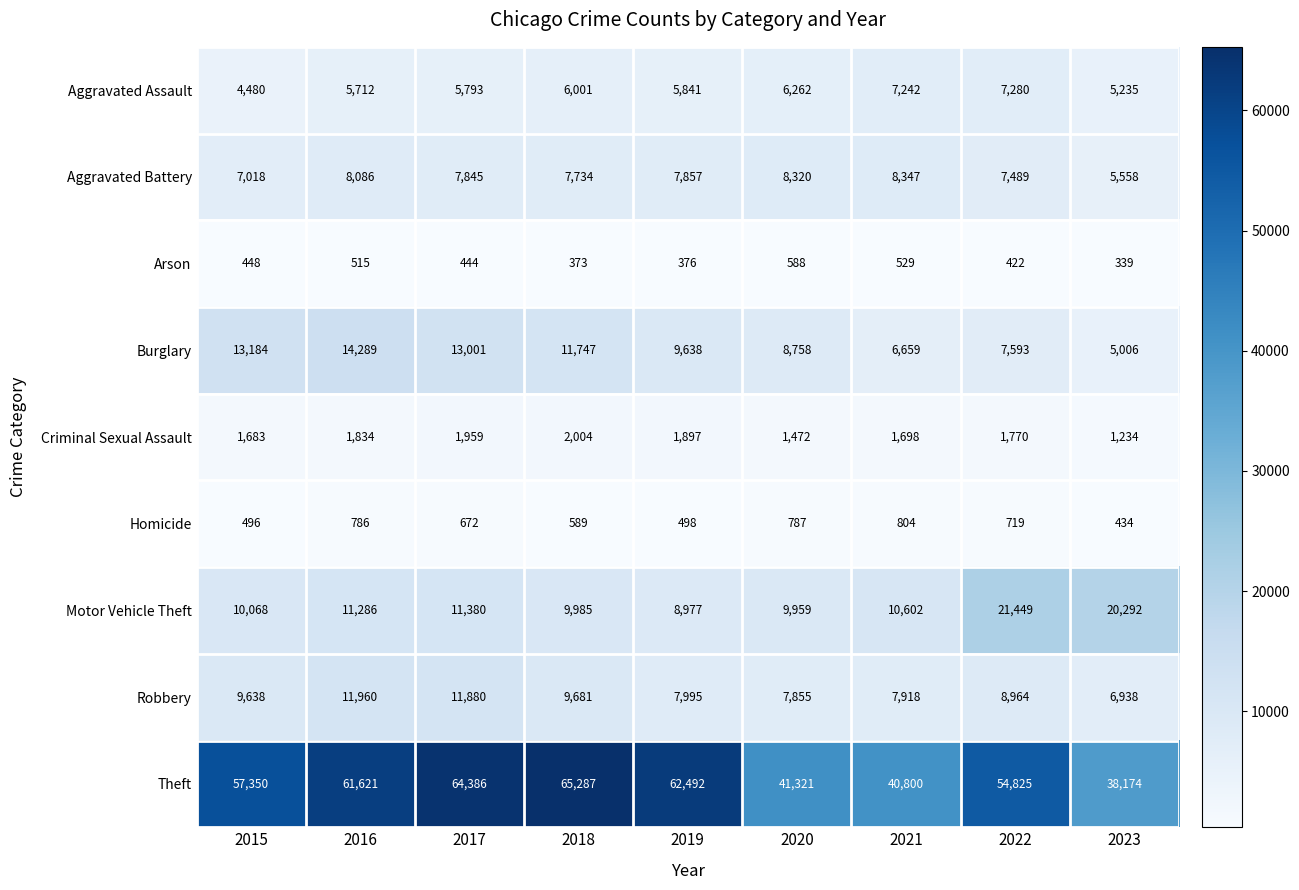

What is the spread (max minus min) of values at 2018?

64914